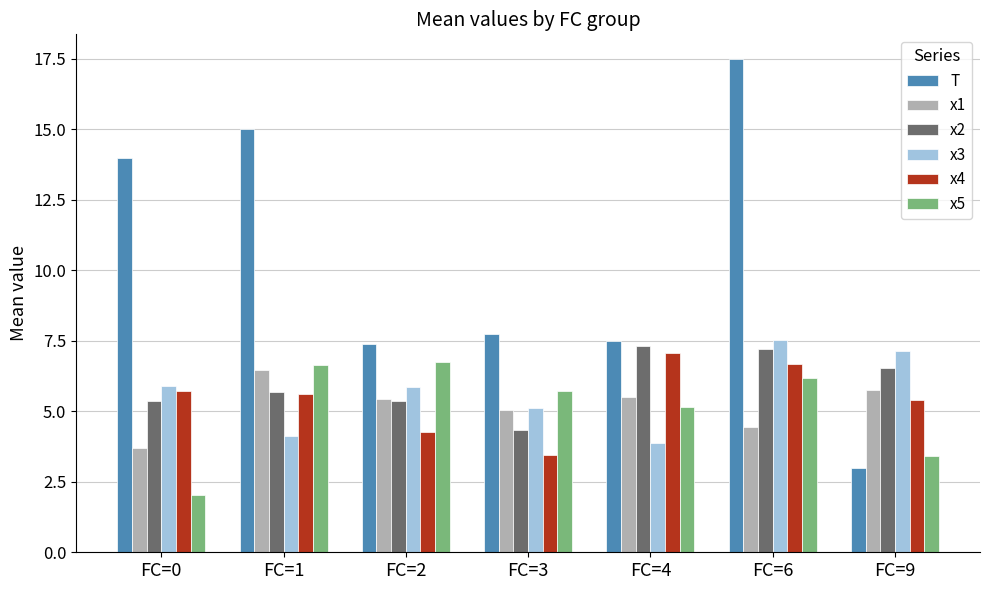

How many groups of bars are there?

7